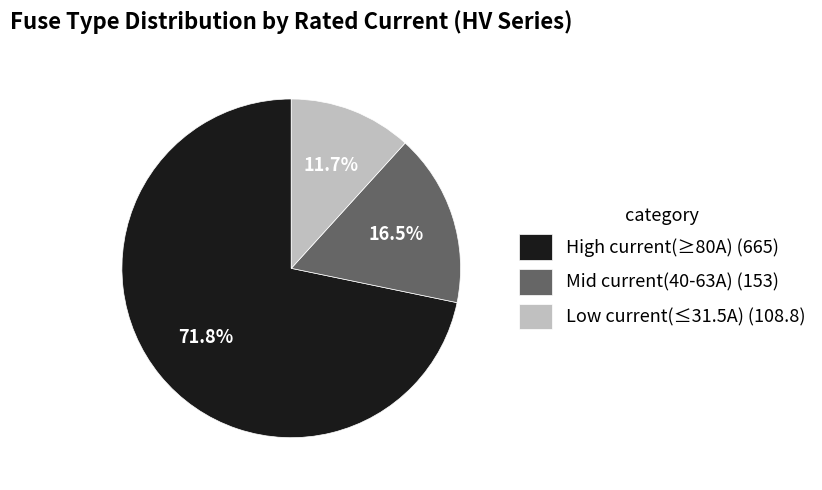

Is the sum of Mid current(40-63A) (153) and High current(≥80A) (665) greater than half?

Yes